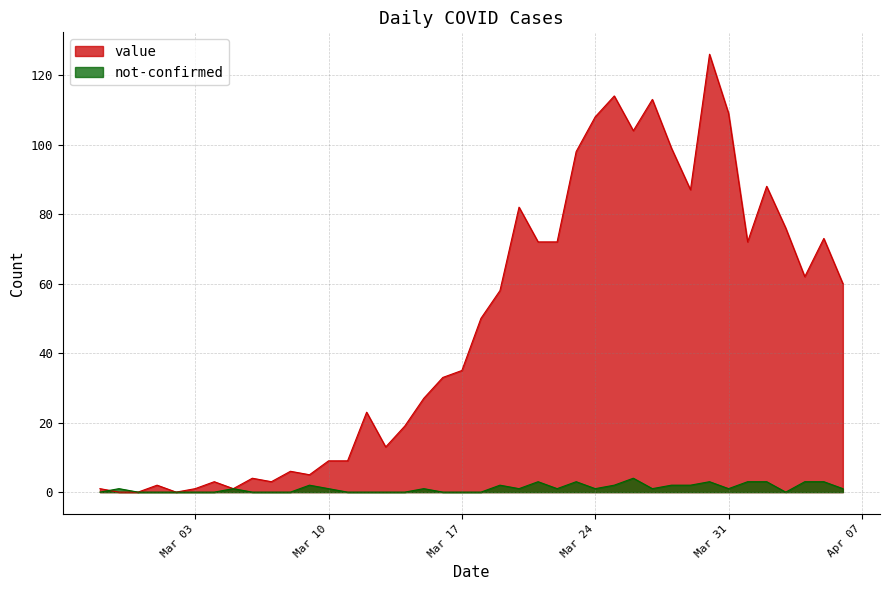

The value of not-confirmed at 2020-03-07 is 0. True or false?

True